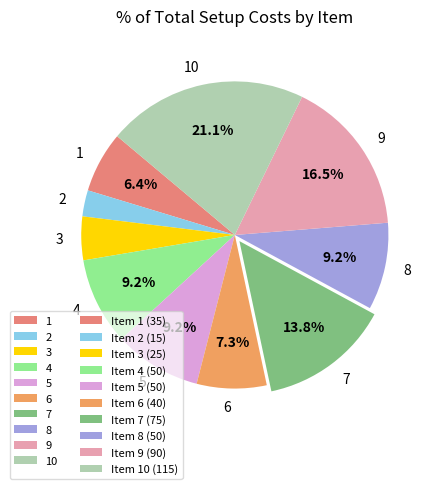

The 6 slice represents 7% of the pie. True or false?

True